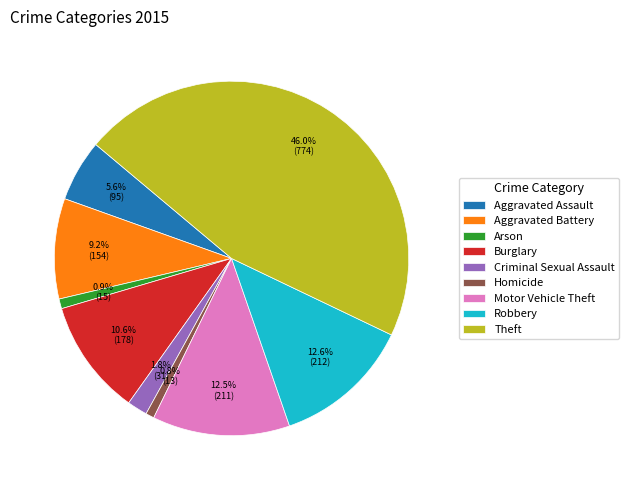

Is the sum of Arson and Aggravated Battery greater than half?

No